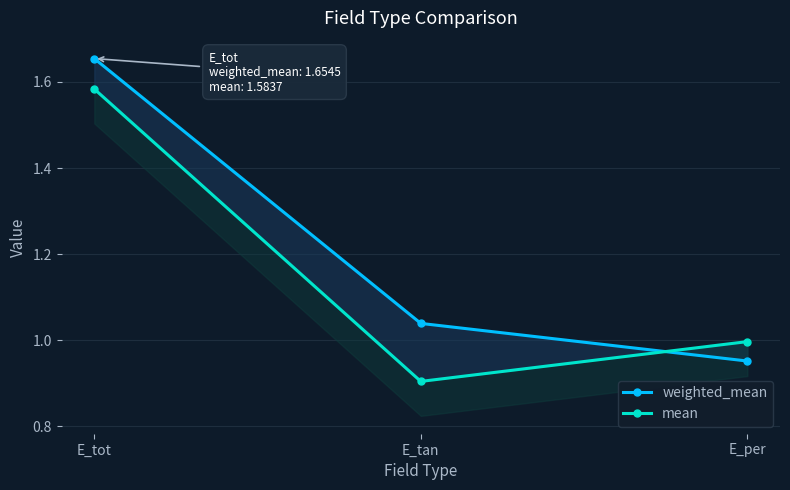

Which category has the lowest value in the weighted_mean series?

E_per